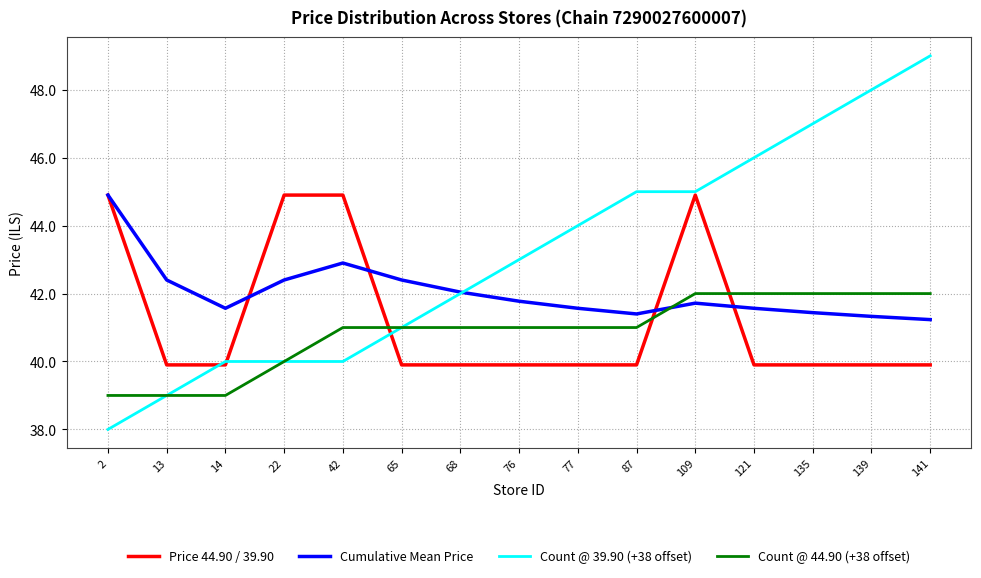

What is the difference between the maximum and minimum values in the Count @ 39.90 (+38 offset) series?

11.0